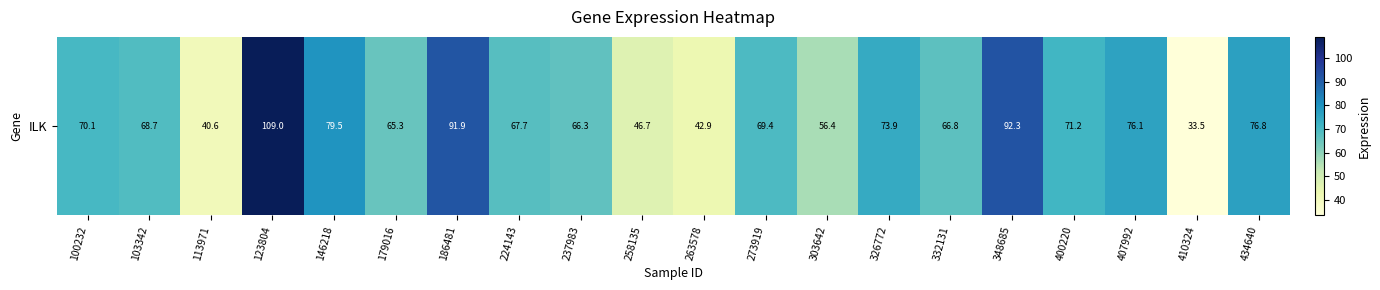

Rank the categories by value from highest to lowest.

123804, 348685, 186481, 146218, 434640, 407992, 326772, 400220, 100232, 273919, 103342, 224143, 332131, 237983, 179016, 303642, 258135, 263578, 113971, 410324